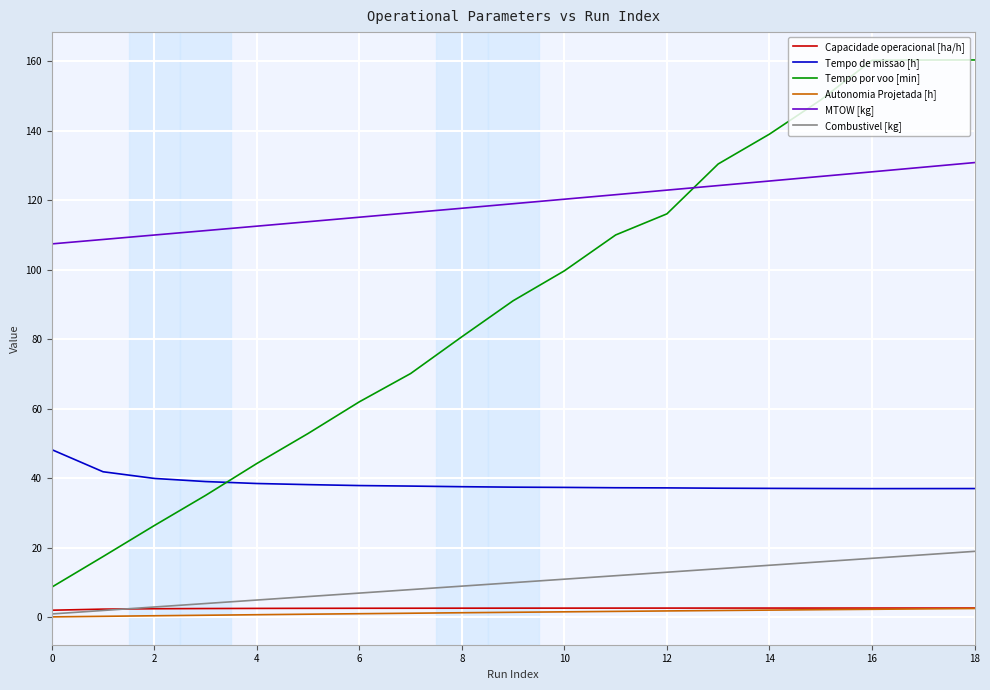

What is the greatest value displayed?

160.3